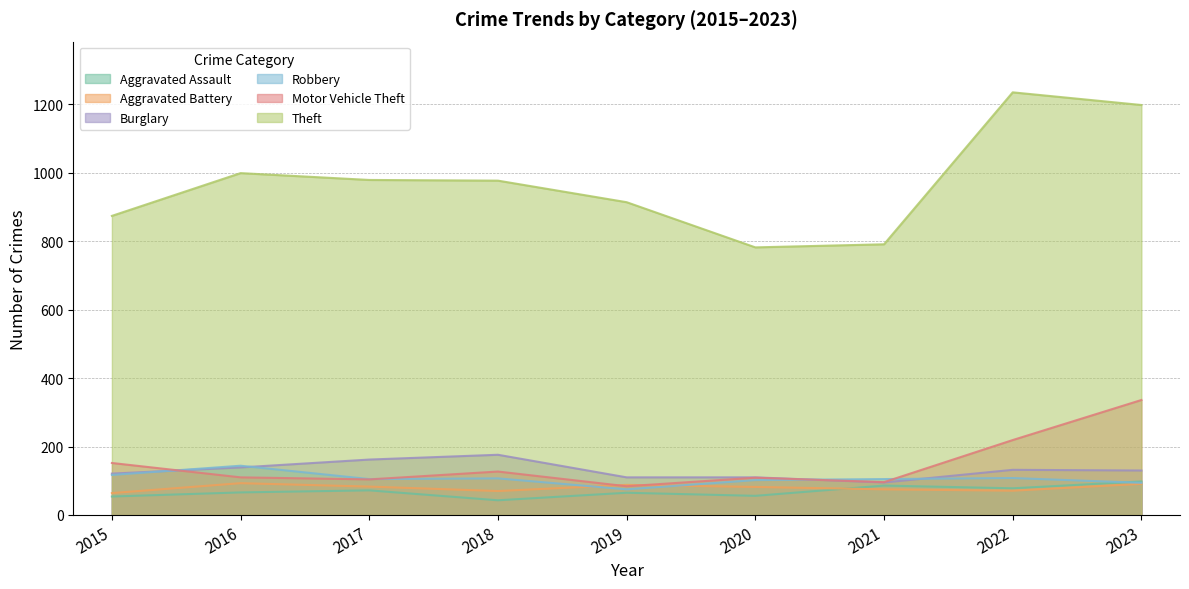

What are all the series names shown in the legend?

Aggravated Assault, Aggravated Battery, Burglary, Robbery, Motor Vehicle Theft, Theft